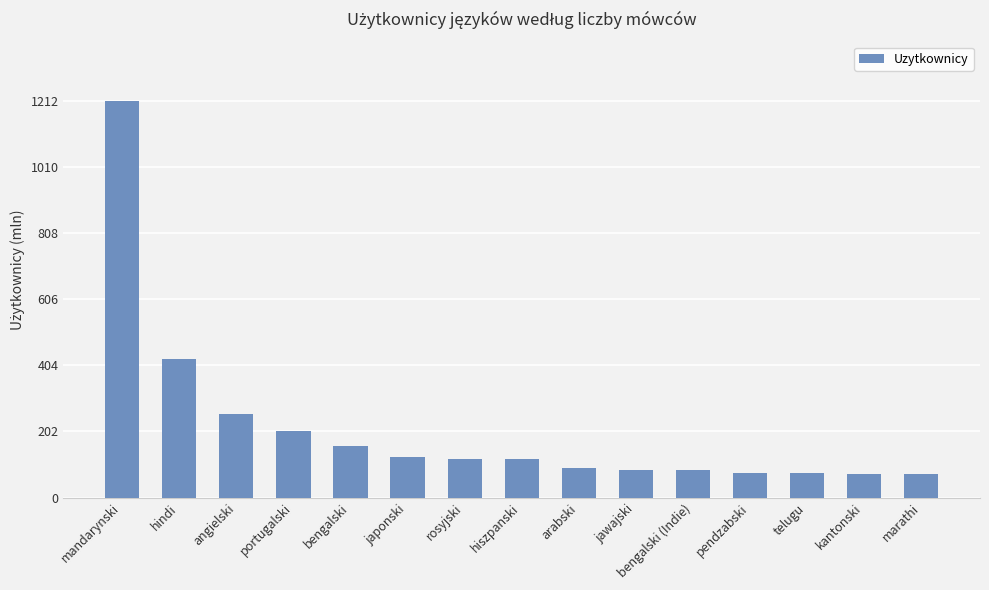

What is the approximate value at telugu?

74.0